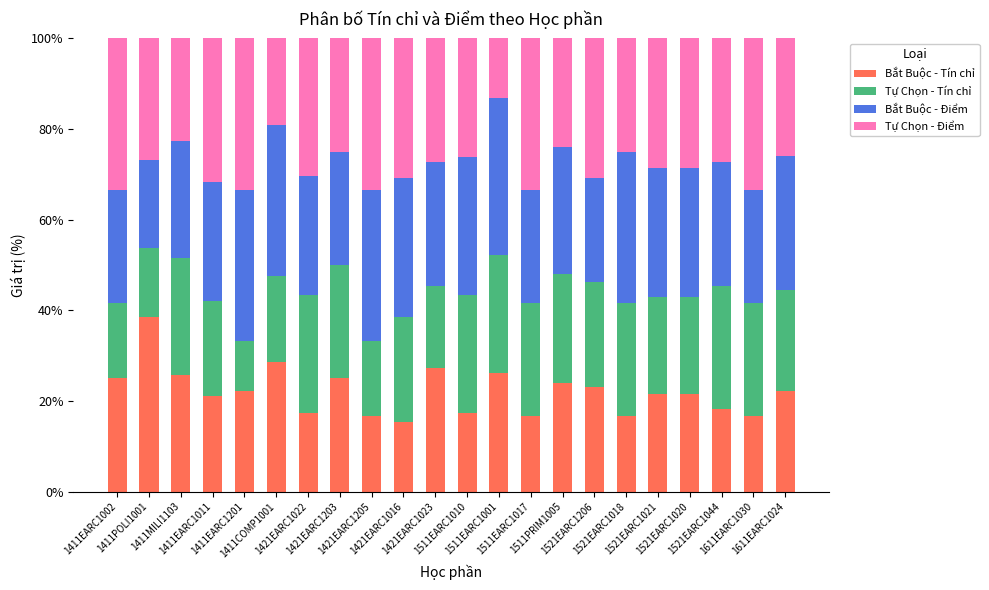

Rank the series at 1421EARC1205 from lowest to highest value.

Bắt Buộc - Tín chỉ, Tự Chọn - Tín chỉ, Tự Chọn - Điểm, Bắt Buộc - Điểm